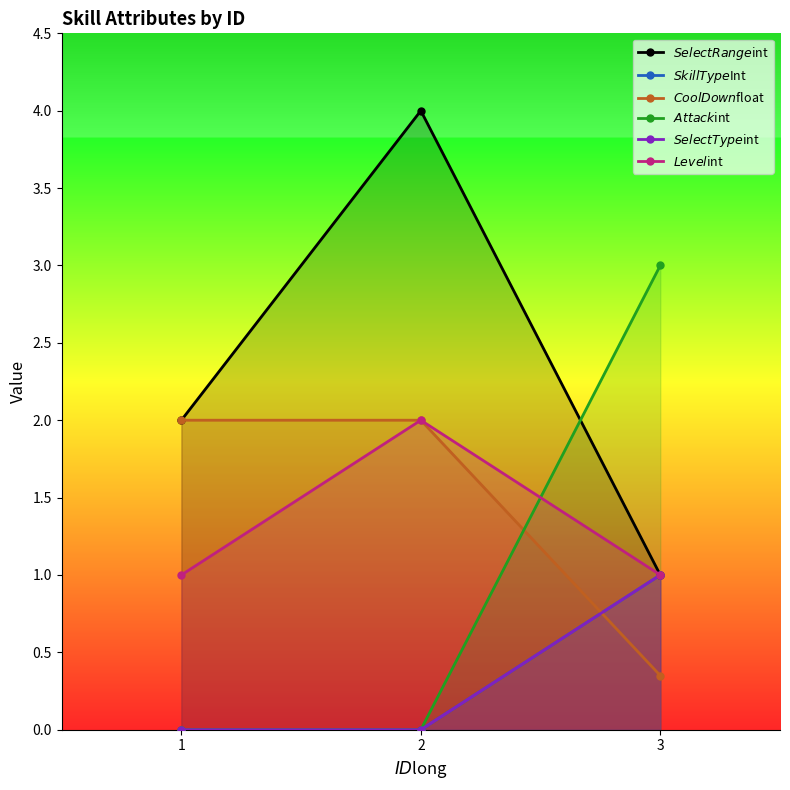

What is the difference between the maximum and minimum values in the $CoolDown$float series?

1.6